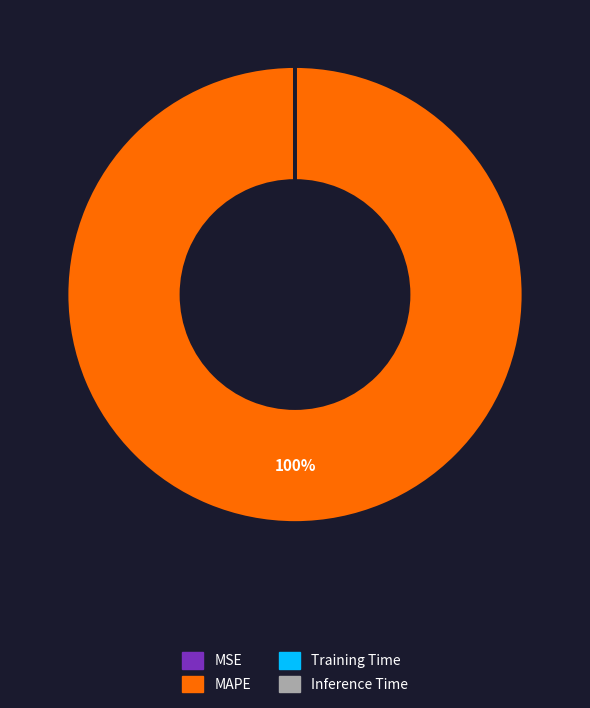

Does any single category account for the majority?

Yes